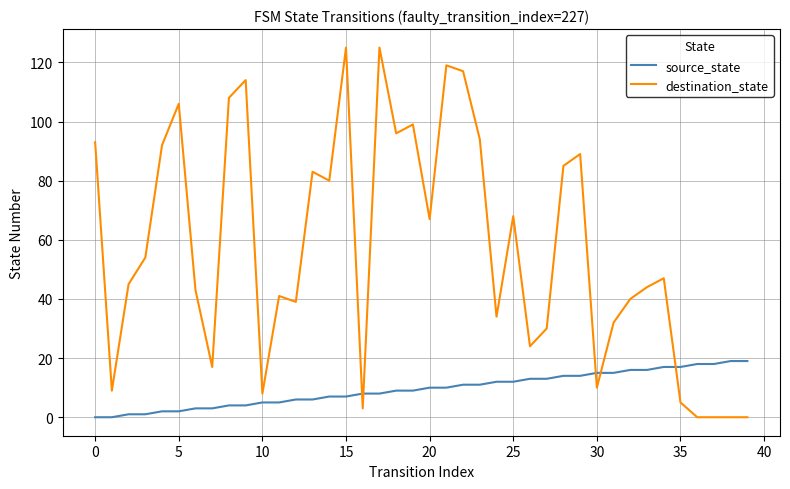

Rank the series by their maximum value, from lowest to highest.

source_state, destination_state